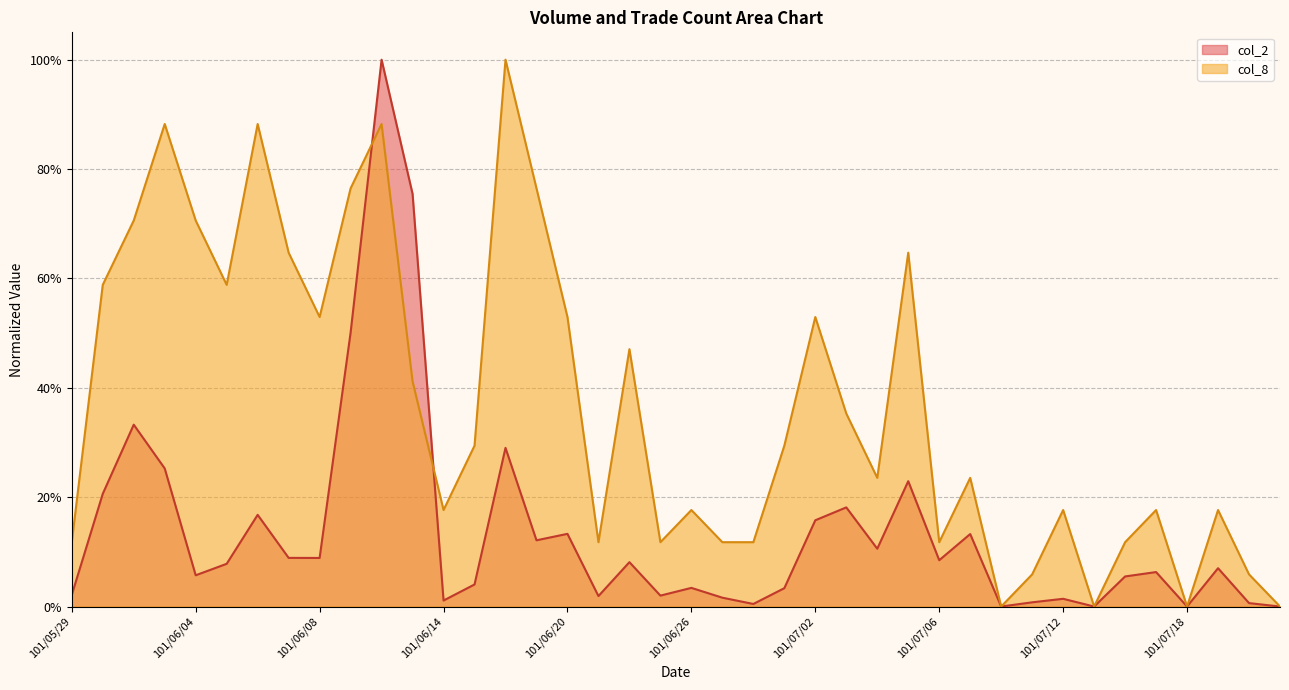

Reading left to right, extract all data points from this chart.

col_2: 101/05/29=0.0	101/05/30=0.2	101/05/31=0.3	101/06/01=0.3	101/06/04=0.1	101/06/05=0.1	101/06/06=0.2	101/06/07=0.1	101/06/08=0.1	101/06/11=0.5	101/06/12=1.0	101/06/13=0.8	101/06/14=0.0	101/06/15=0.0	101/06/18=0.3	101/06/19=0.1	101/06/20=0.1	101/06/21=0.0	101/06/22=0.1	101/06/25=0.0	101/06/26=0.0	101/06/27=0.0	101/06/28=0.0	101/06/29=0.0	101/07/02=0.2	101/07/03=0.2	101/07/04=0.1	101/07/05=0.2	101/07/06=0.1	101/07/09=0.1	101/07/10=0.0	101/07/11=0.0	101/07/12=0.0	101/07/13=0.0	101/07/16=0.1	101/07/17=0.1	101/07/18=0.0	101/07/19=0.1	101/07/20=0.0	101/07/23=0.0
col_8: 101/05/29=0.1	101/05/30=0.6	101/05/31=0.7	101/06/01=0.9	101/06/04=0.7	101/06/05=0.6	101/06/06=0.9	101/06/07=0.6	101/06/08=0.5	101/06/11=0.8	101/06/12=0.9	101/06/13=0.4	101/06/14=0.2	101/06/15=0.3	101/06/18=1.0	101/06/19=0.8	101/06/20=0.5	101/06/21=0.1	101/06/22=0.5	101/06/25=0.1	101/06/26=0.2	101/06/27=0.1	101/06/28=0.1	101/06/29=0.3	101/07/02=0.5	101/07/03=0.4	101/07/04=0.2	101/07/05=0.6	101/07/06=0.1	101/07/09=0.2	101/07/10=0.0	101/07/11=0.1	101/07/12=0.2	101/07/13=0.0	101/07/16=0.1	101/07/17=0.2	101/07/18=0.0	101/07/19=0.2	101/07/20=0.1	101/07/23=0.0